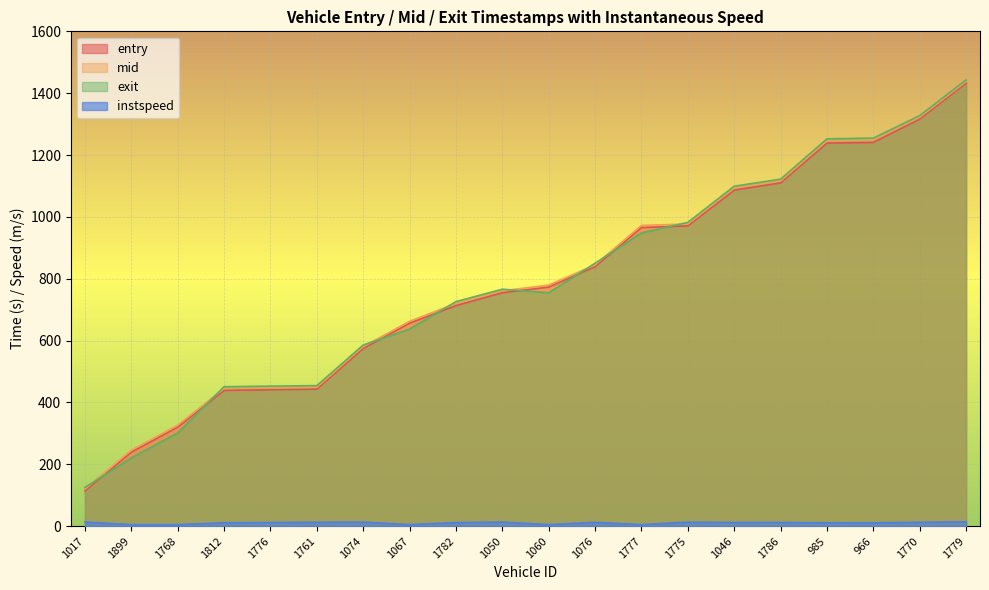

True or false: instspeed and mid cross at least once.

False